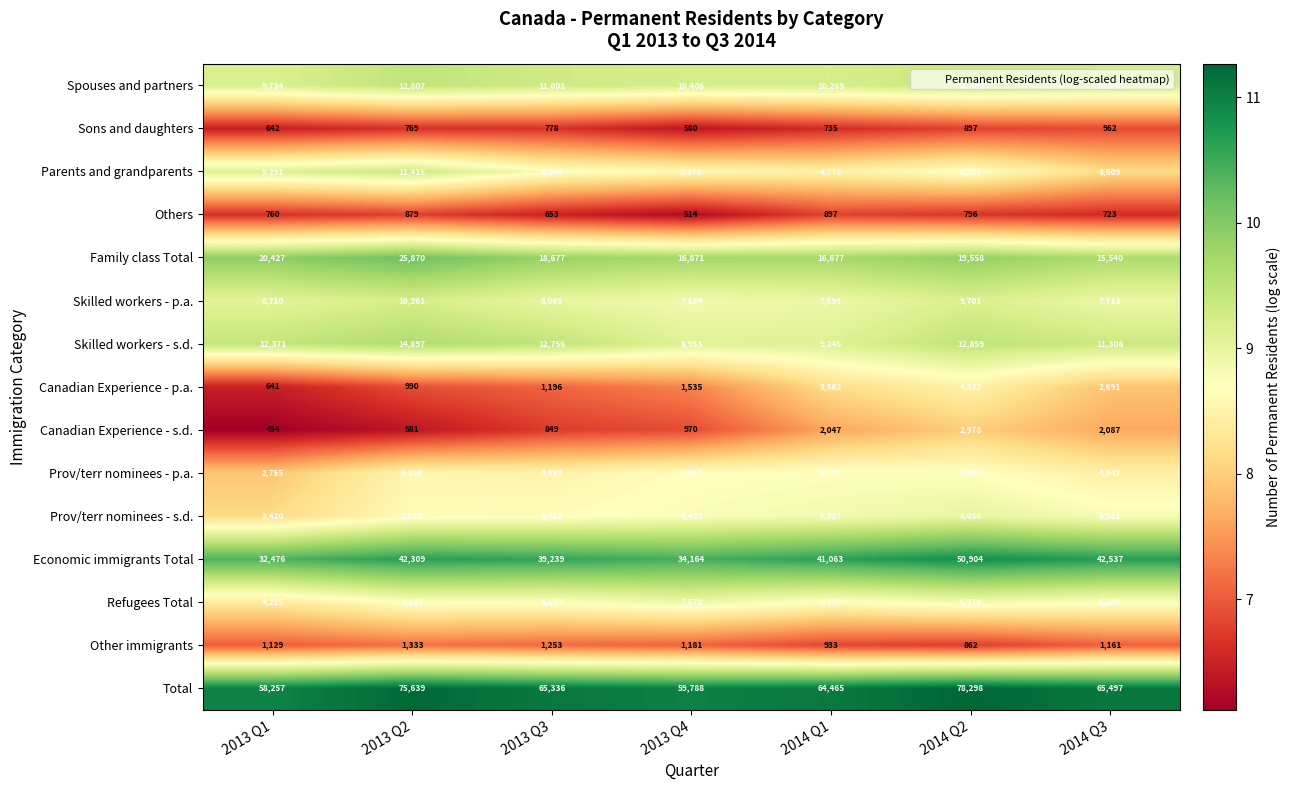

Which category has the highest value across all series?

2014 Q2